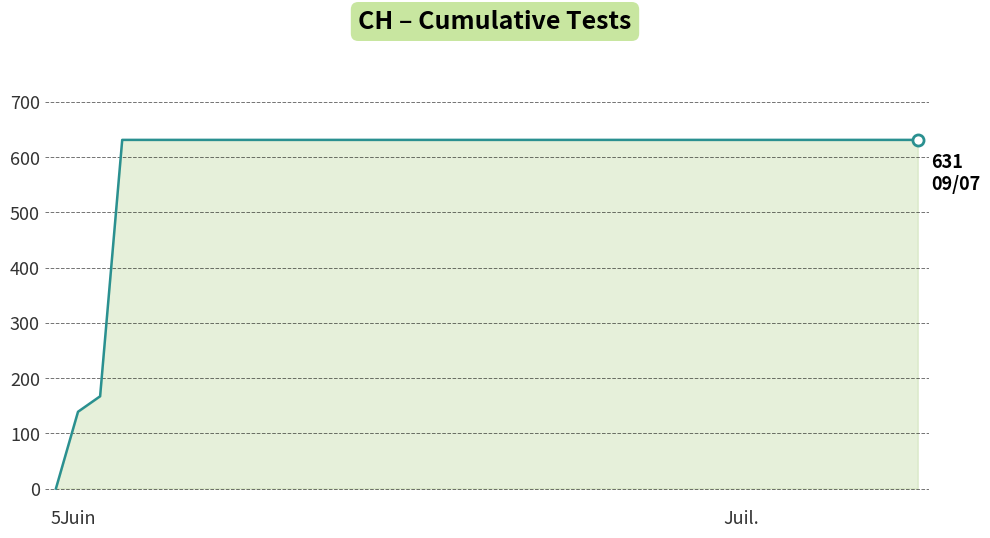

What is the difference between the maximum and minimum values?

631